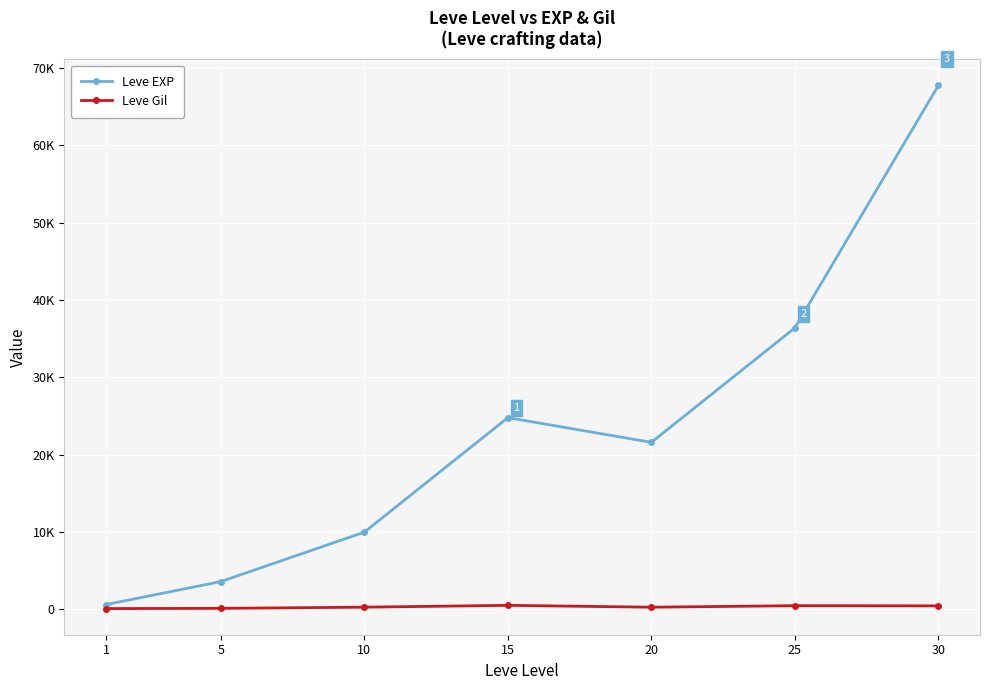

Which category has the lowest value across all series?

1